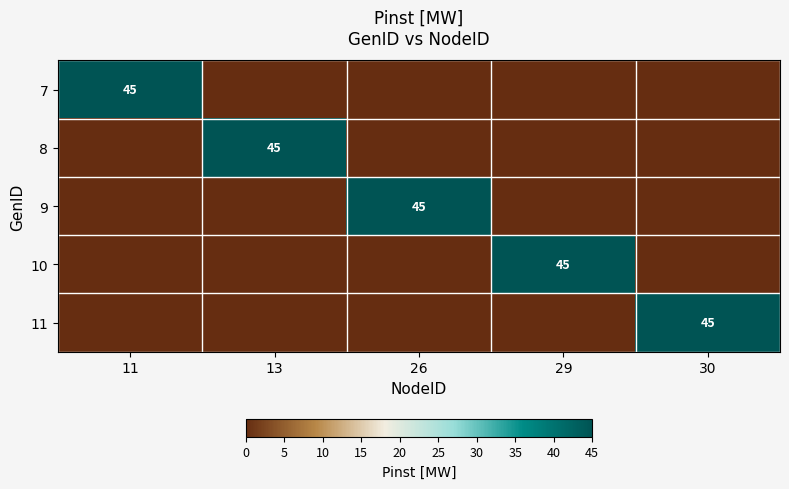

True or false: 9 has a value of 45 at 26.

True